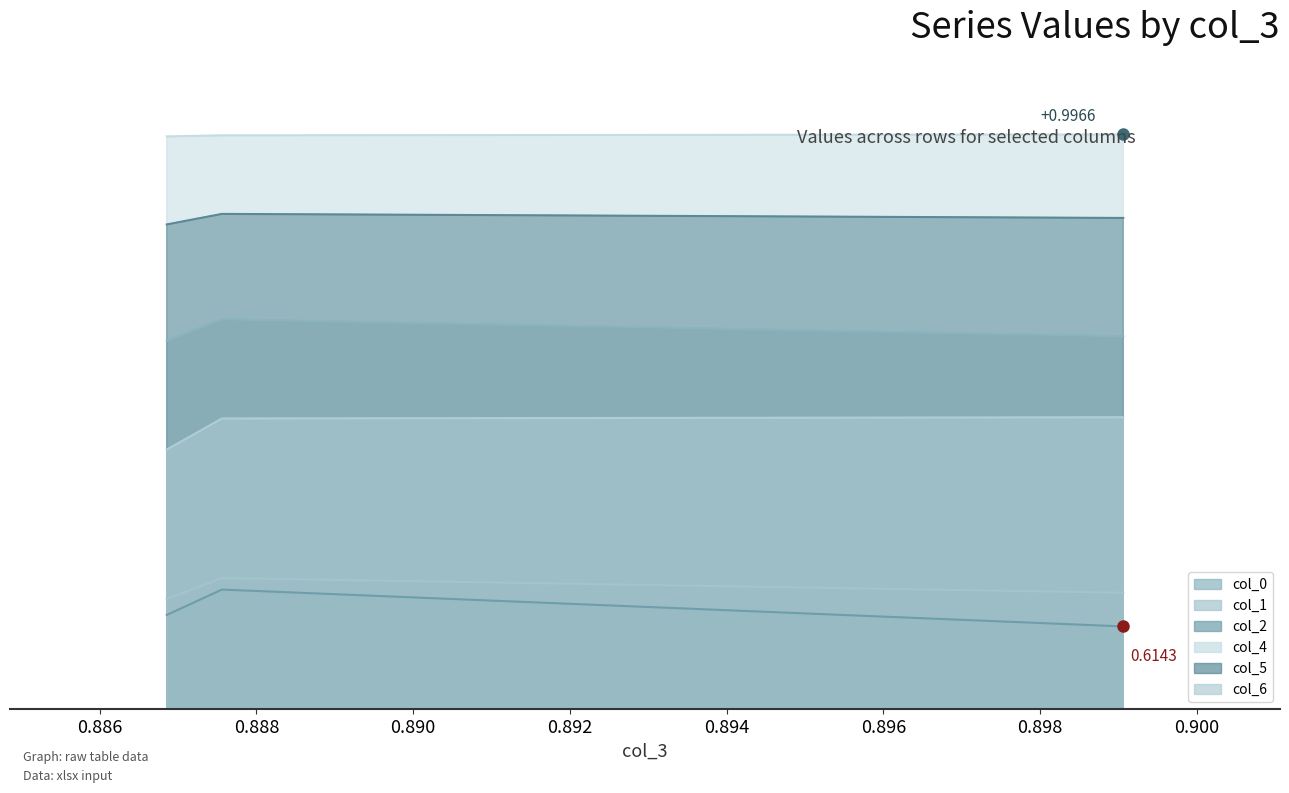

What is the highest value of the col_6 series?

0.8